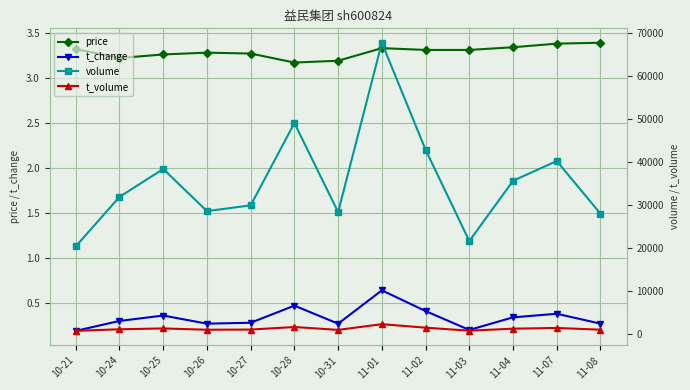

What is the maximum value shown in the chart?

67722.0